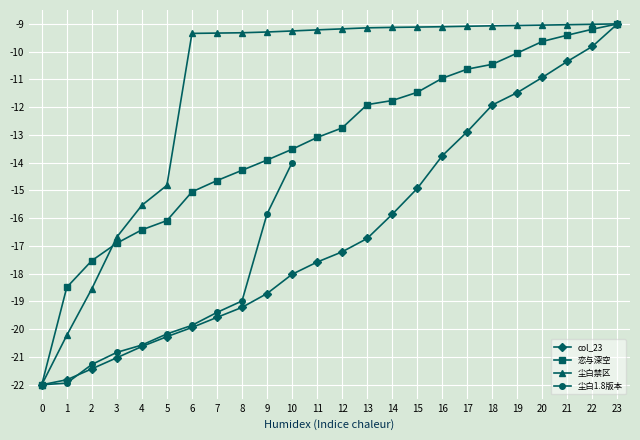

Is the value of 恋与深空 at 6 greater than the value of col_22 at 21?

No